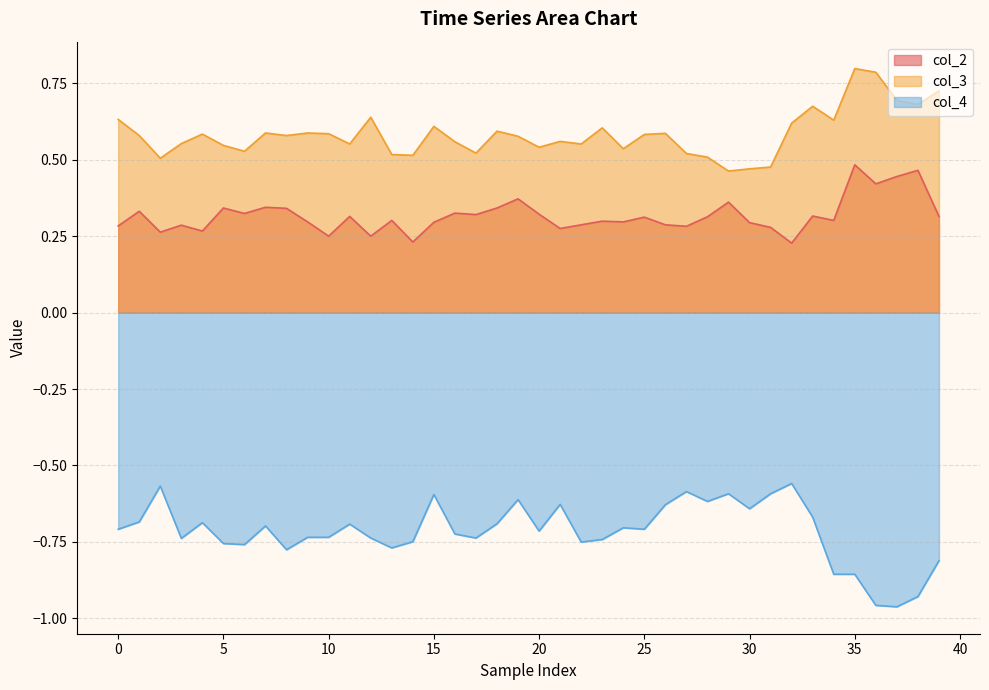

True or false: col_3 and col_2 intersect in this chart.

False